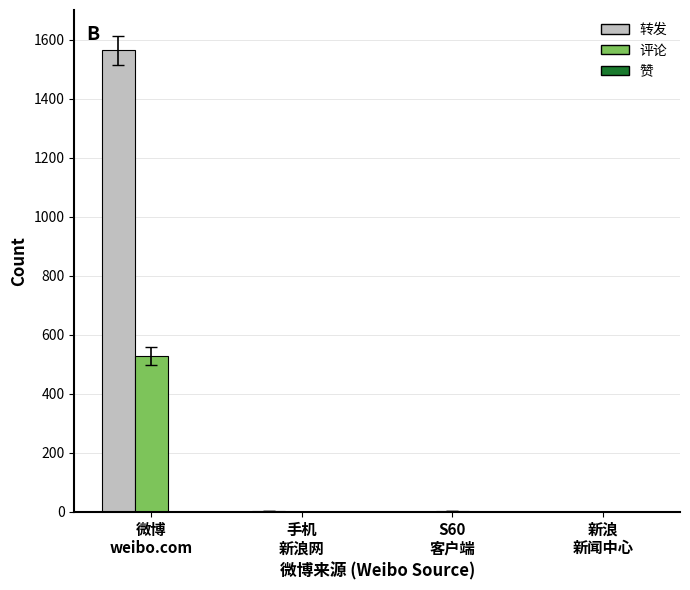

Which series has the widest spread of values?

转发